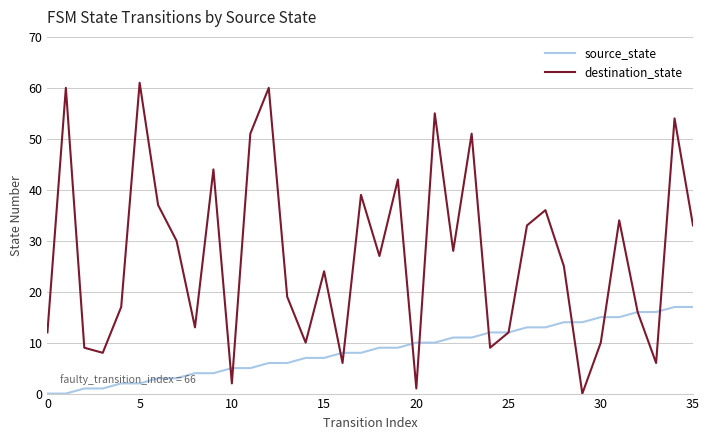

Rank the series by their maximum value, from lowest to highest.

source_state, destination_state